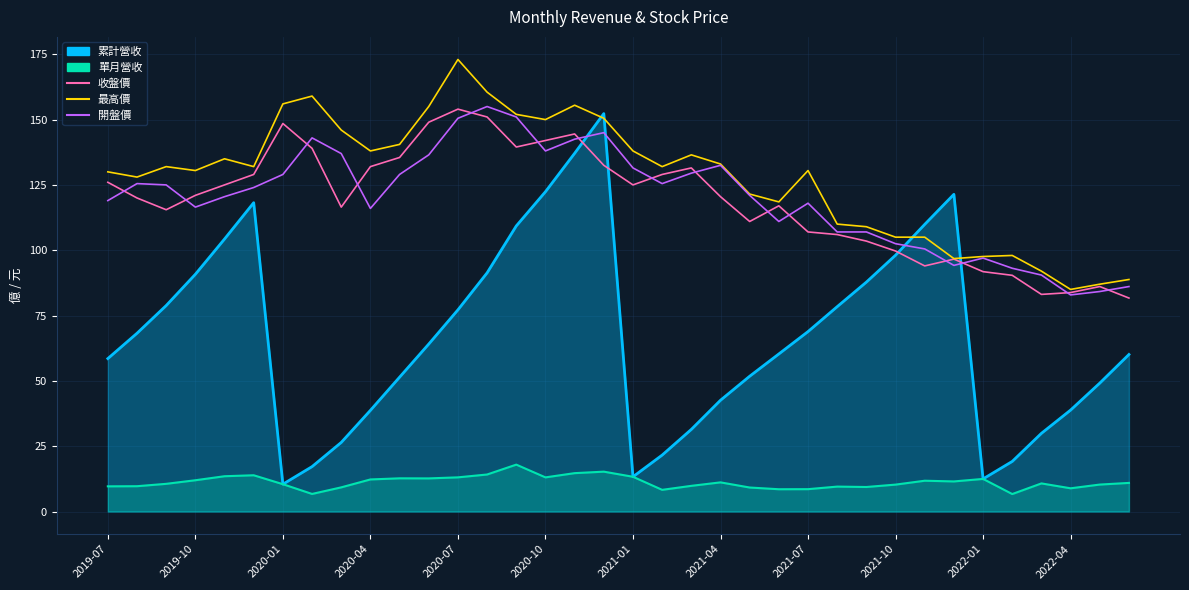

Is it true that 收盤價 equals 66.7 at 2019-07?

False